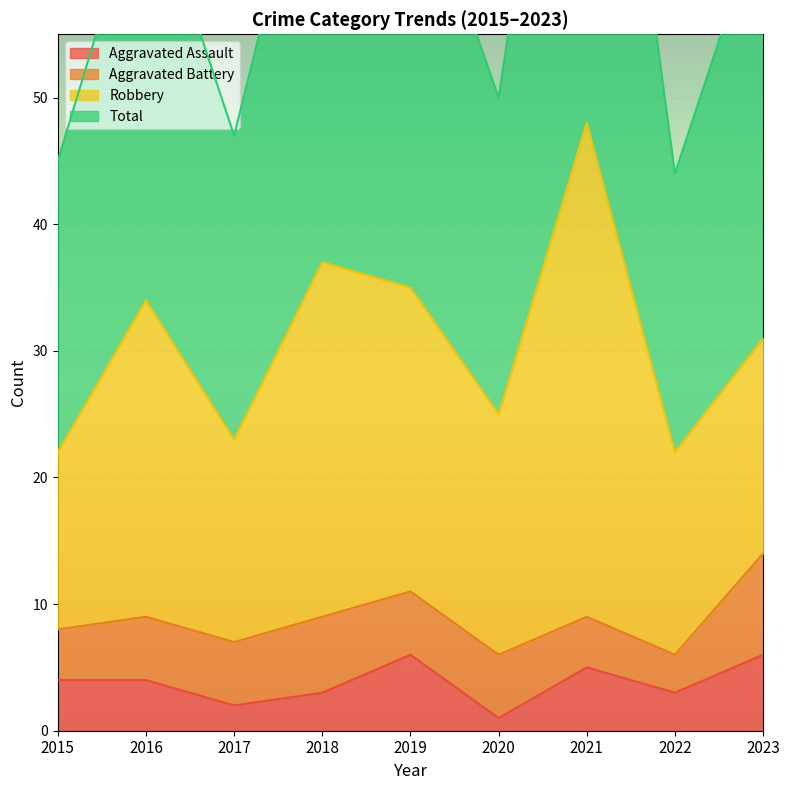

Rank the categories by Aggravated Assault value from lowest to highest.

2020, 2017, 2018, 2022, 2015, 2016, 2021, 2019, 2023